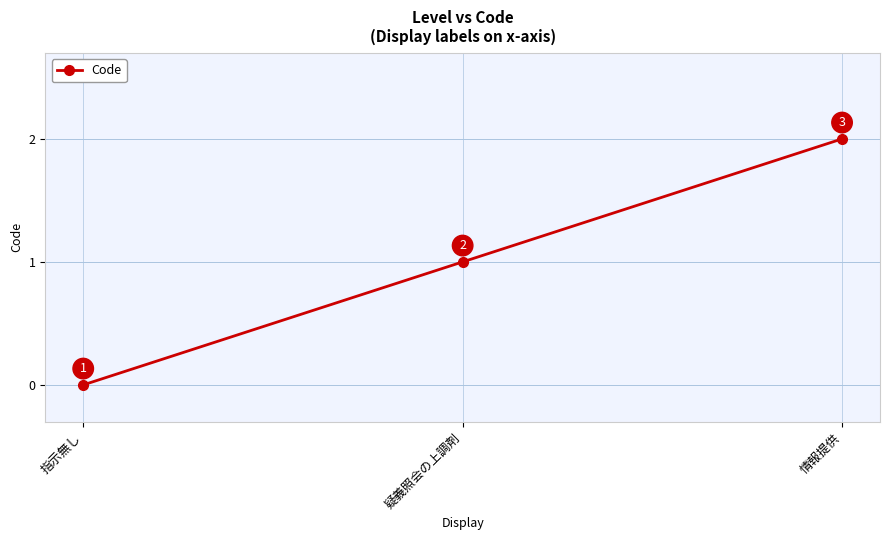

How many data points are less than 1?

1